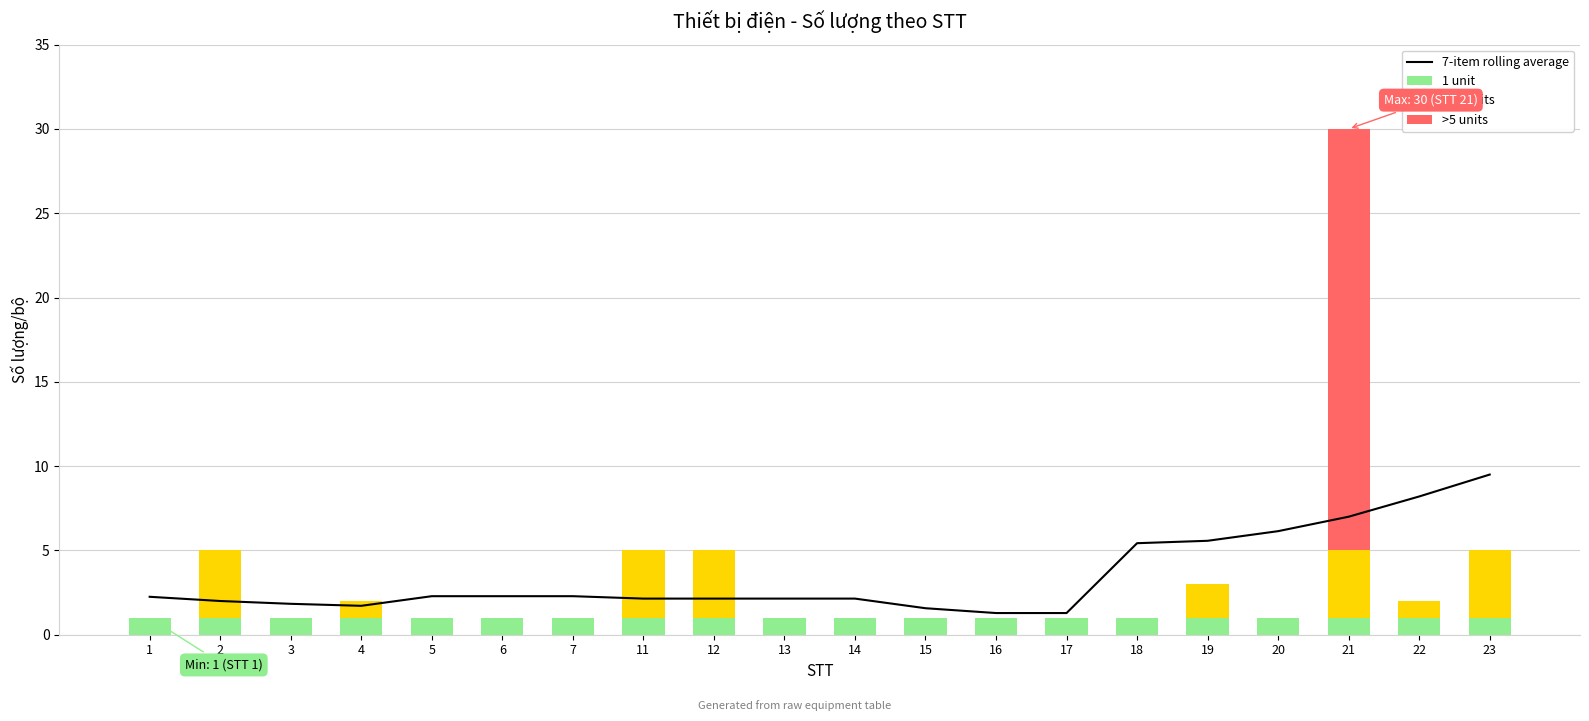

Reading left to right, extract all data points from this chart.

7-item rolling average: 1=2.2	2=2.0	3=1.8	4=1.7	5=2.3	6=2.3	7=2.3	11=2.1	12=2.1	13=2.1	14=2.1	15=1.6	16=1.3	17=1.3	18=5.4	19=5.6	20=6.1	21=7.0	22=8.2	23=9.5
1 unit: 1=1.0	2=1.0	3=1.0	4=1.0	5=1.0	6=1.0	7=1.0	11=1.0	12=1.0	13=1.0	14=1.0	15=1.0	16=1.0	17=1.0	18=1.0	19=1.0	20=1.0	21=1.0	22=1.0	23=1.0
2–5 units: 1=0.0	2=4.0	3=0.0	4=1.0	5=0.0	6=0.0	7=0.0	11=4.0	12=4.0	13=0.0	14=0.0	15=0.0	16=0.0	17=0.0	18=0.0	19=2.0	20=0.0	21=4.0	22=1.0	23=4.0
>5 units: 1=0.0	2=0.0	3=0.0	4=0.0	5=0.0	6=0.0	7=0.0	11=0.0	12=0.0	13=0.0	14=0.0	15=0.0	16=0.0	17=0.0	18=0.0	19=0.0	20=0.0	21=25.0	22=0.0	23=0.0